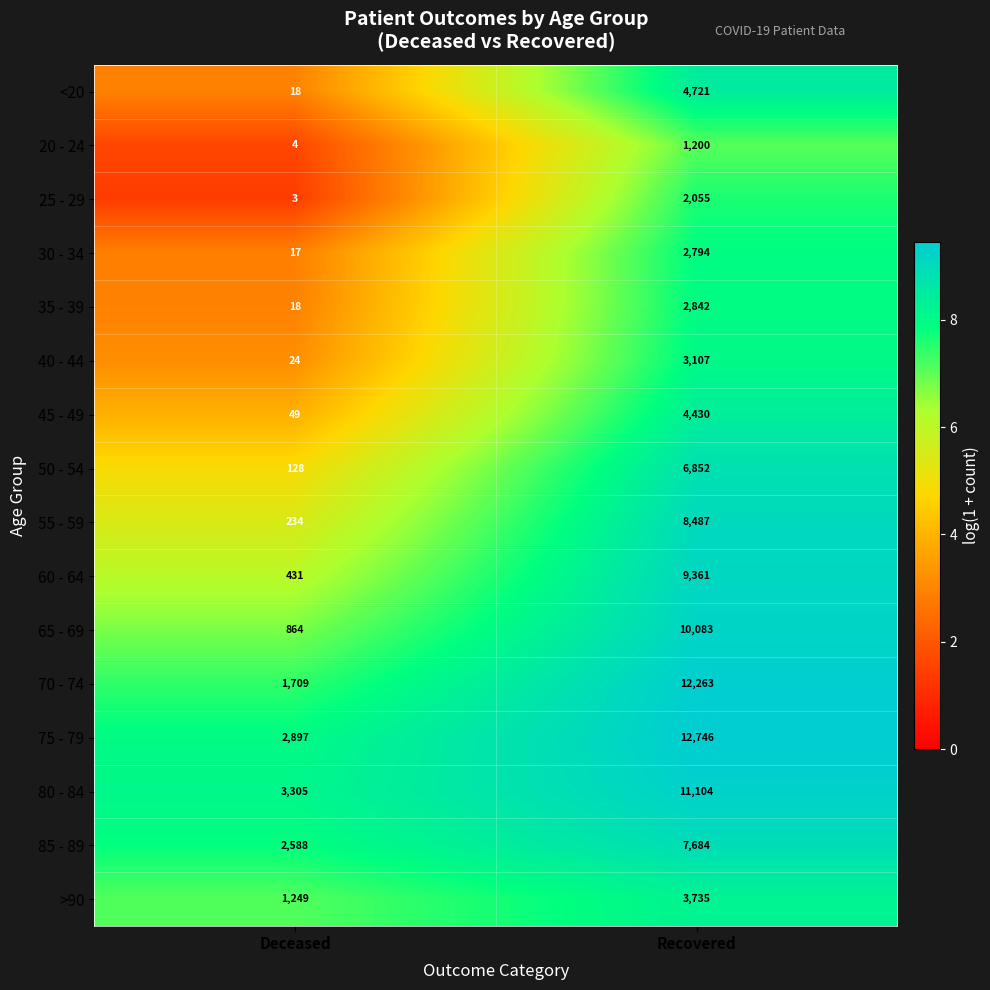

True or false: 60 - 64 has a value of 16661 at Recovered.

False